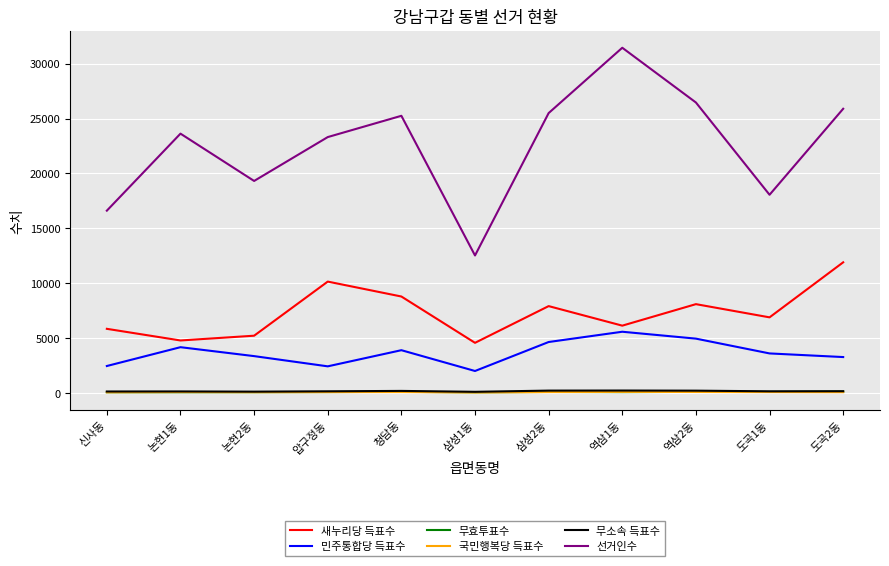

What position from the left is 삼성2동?

7